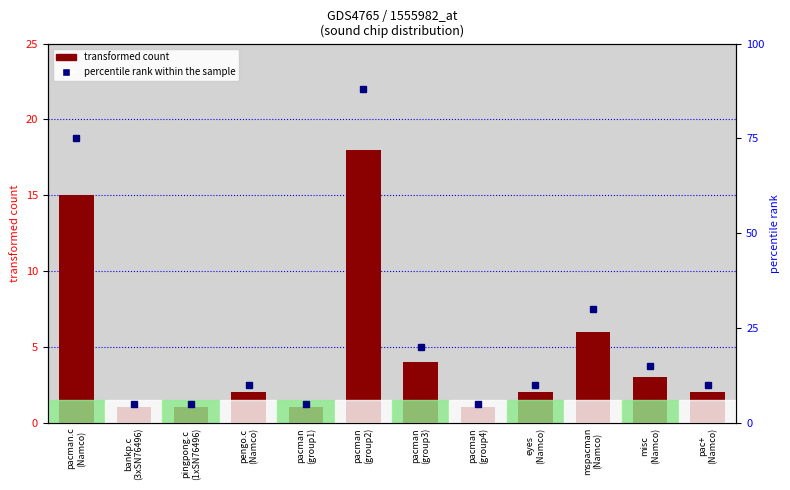

What position from the right is misc
(Namco)?

2